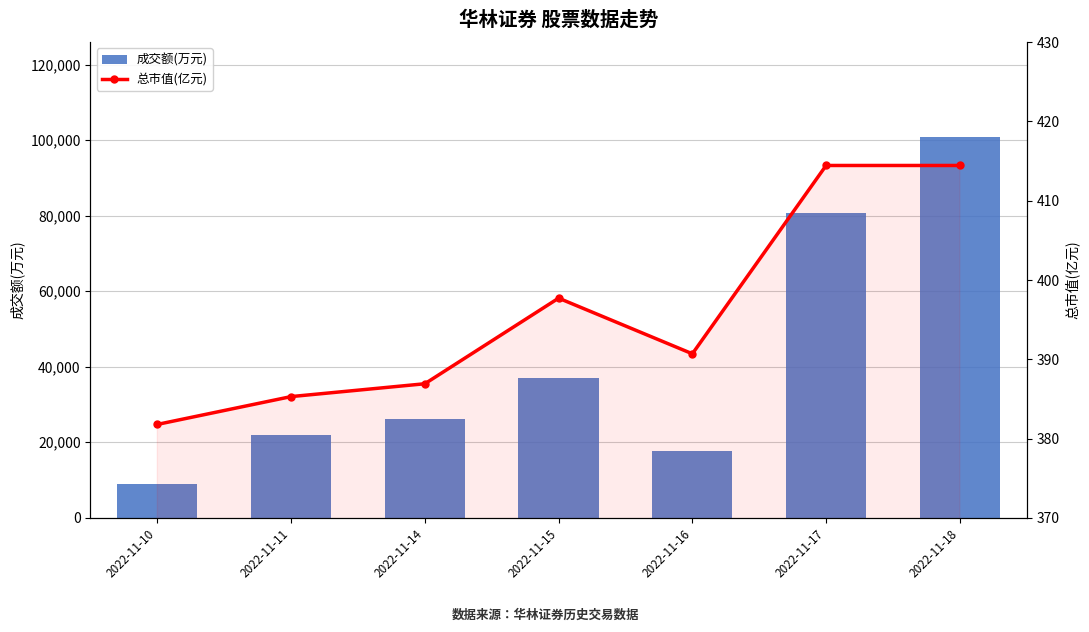

The value of 成交额(万元) at 2022-11-10 is 8900.0. True or false?

True